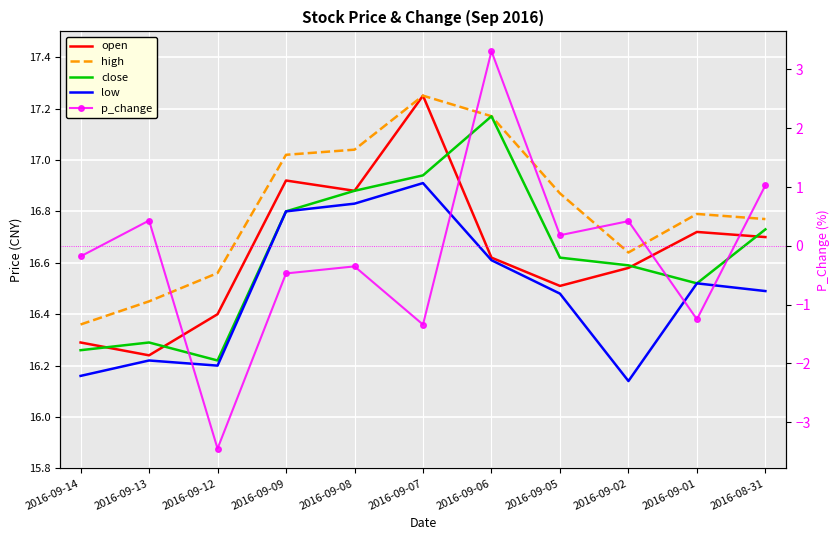

What is the highest value of the low series?

16.9